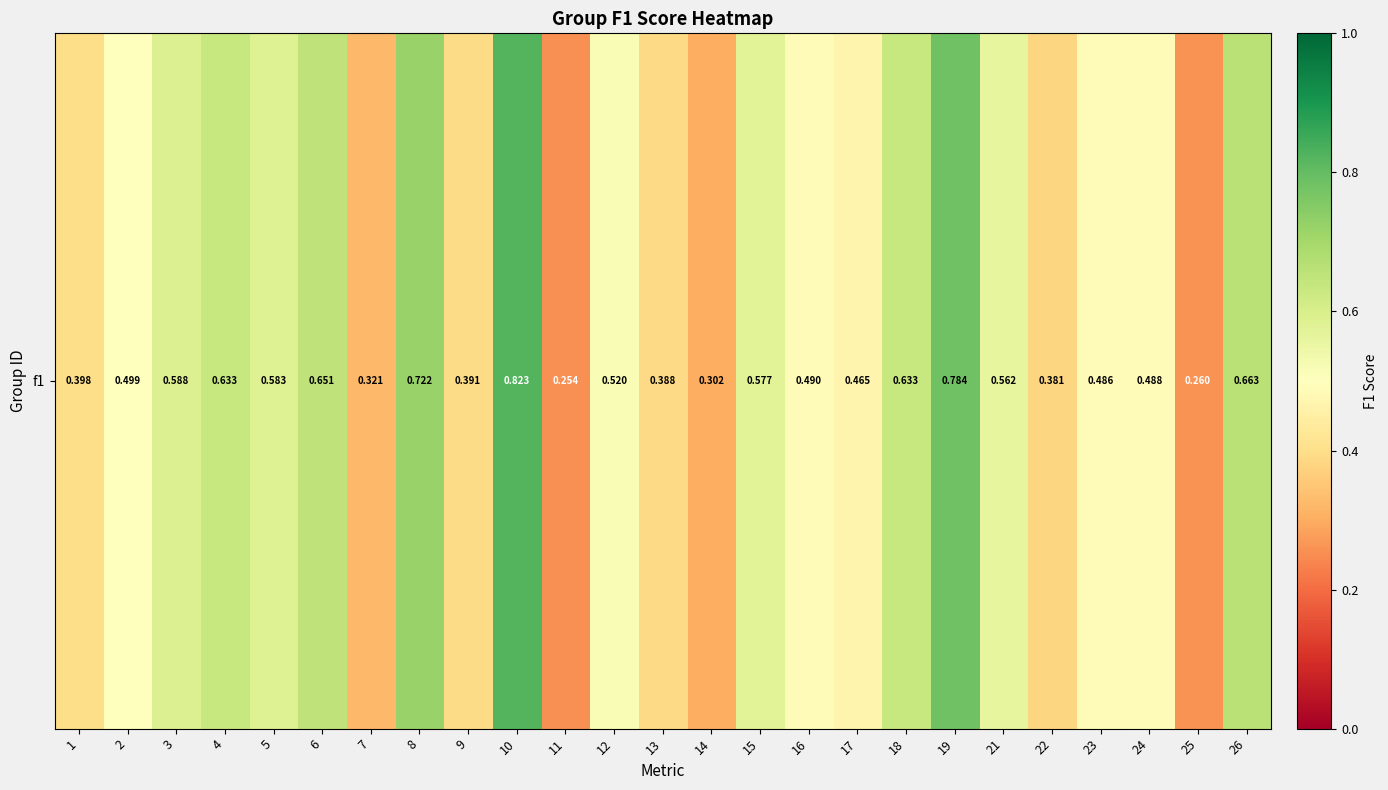

What is the sum of all values?

12.9